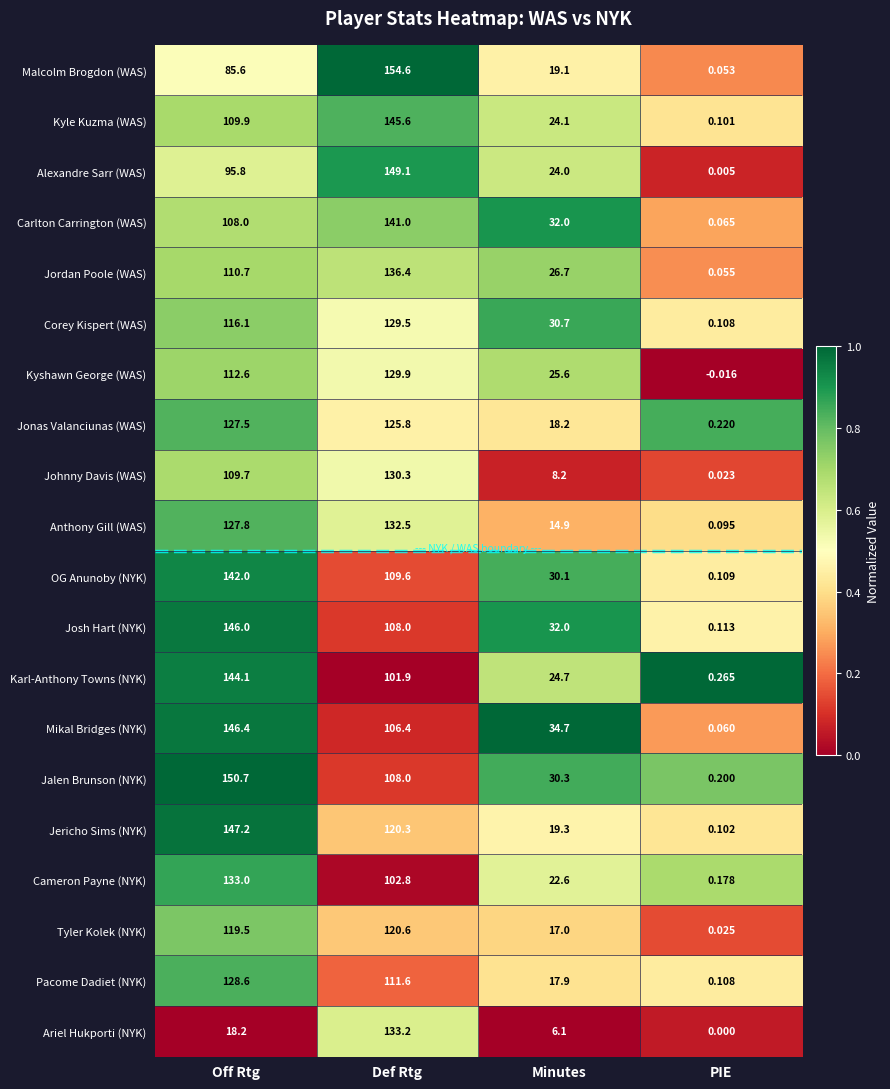

List the labels in order of Alexandre Sarr (WAS) value, largest first.

Def Rtg, Off Rtg, Minutes, PIE